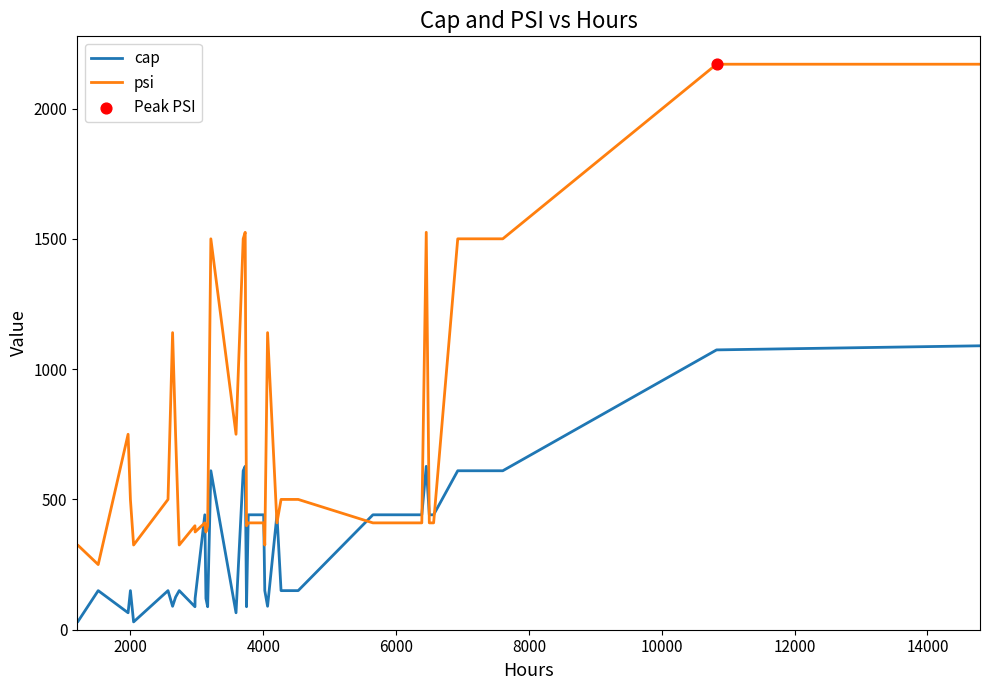

Which series has the widest spread of values?

psi